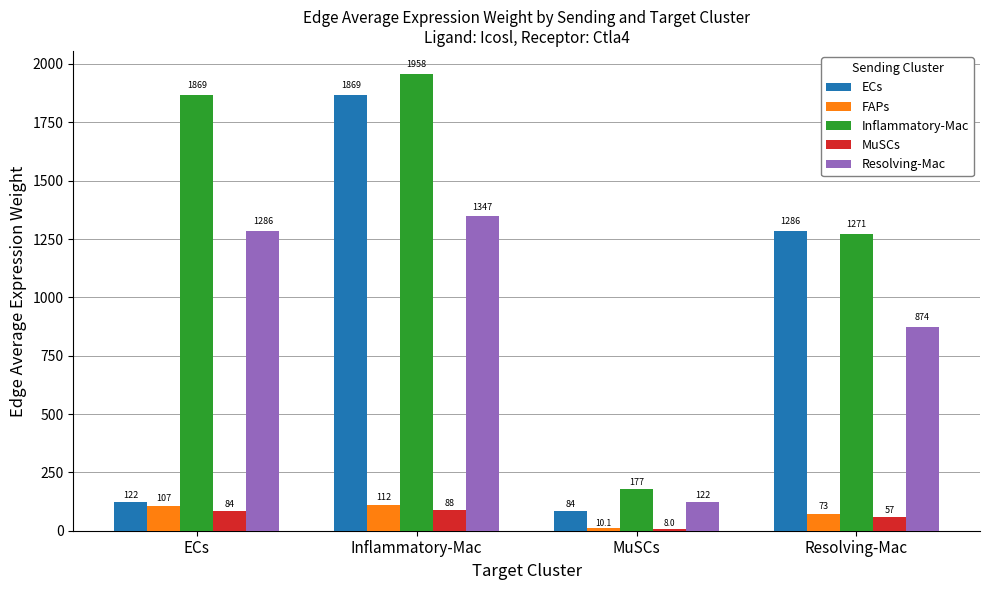

What is the label of the 4th bar from the right?

ECs